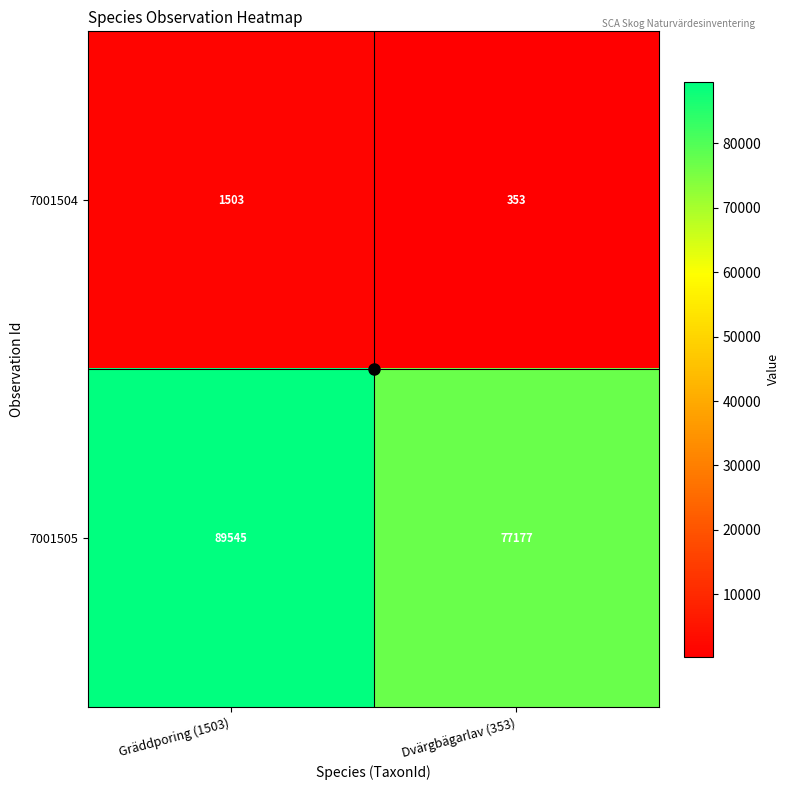

Rank the series by their average value, from lowest to highest.

7001504, 7001505